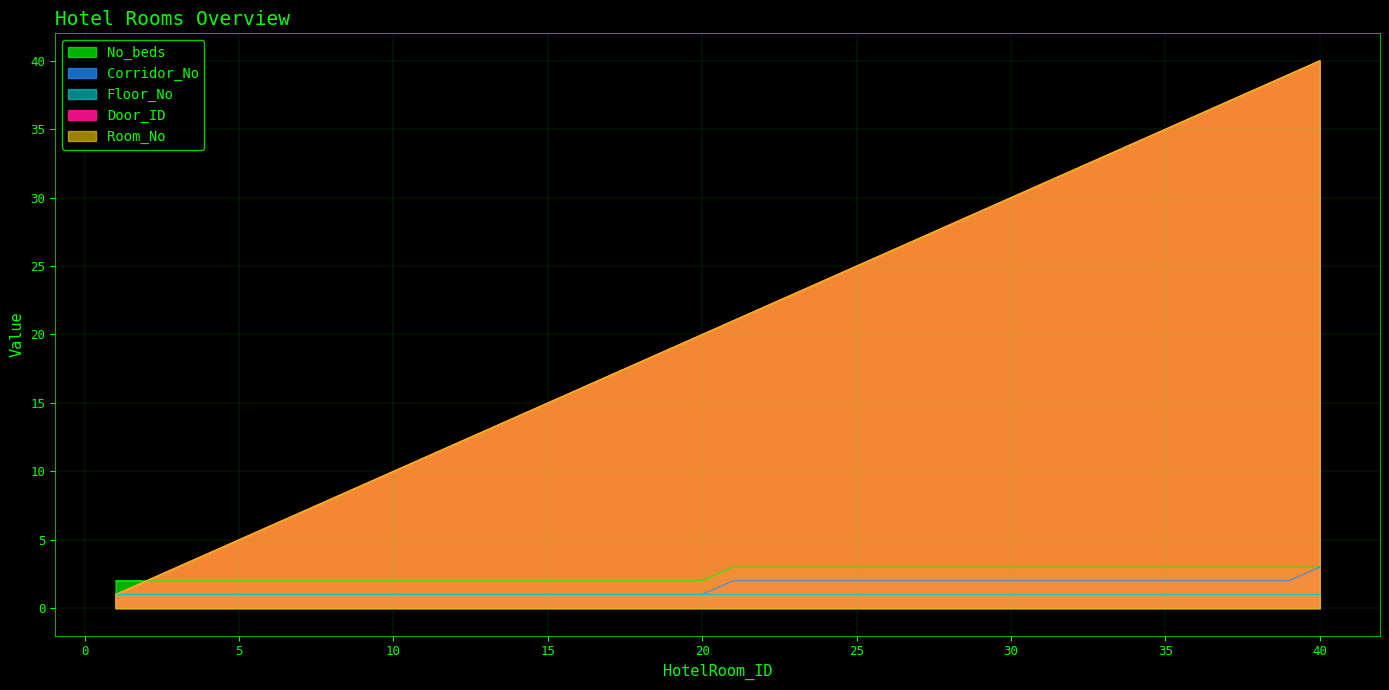

True or false: Corridor_No has more than 0 interior local peaks.

False